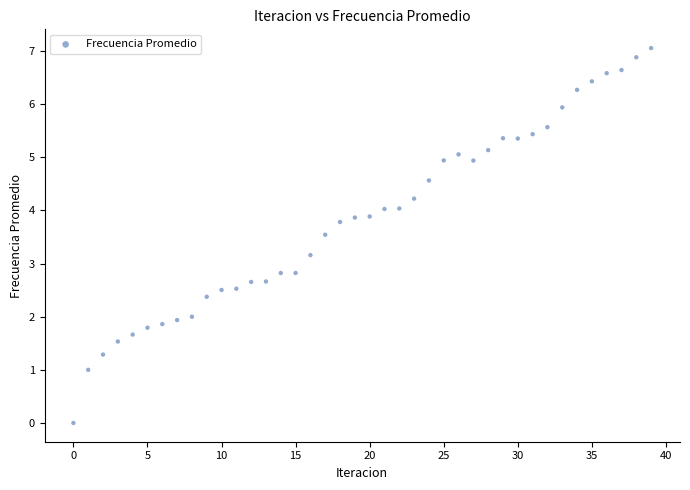

What is the range of Y values (max minus min)?

7.1